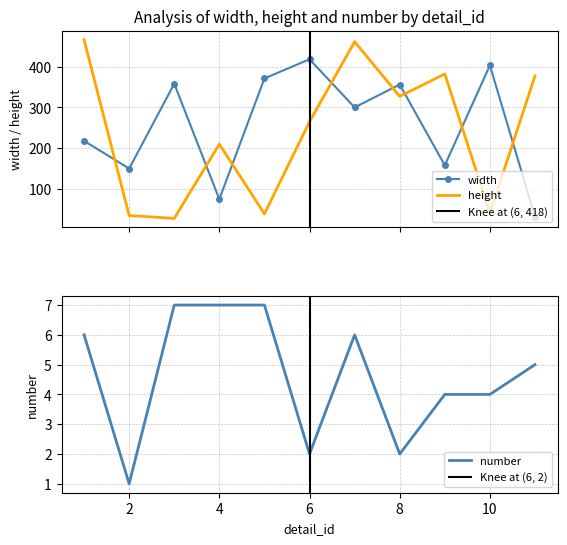

True or false: width has more than 2 interior local peaks.

True